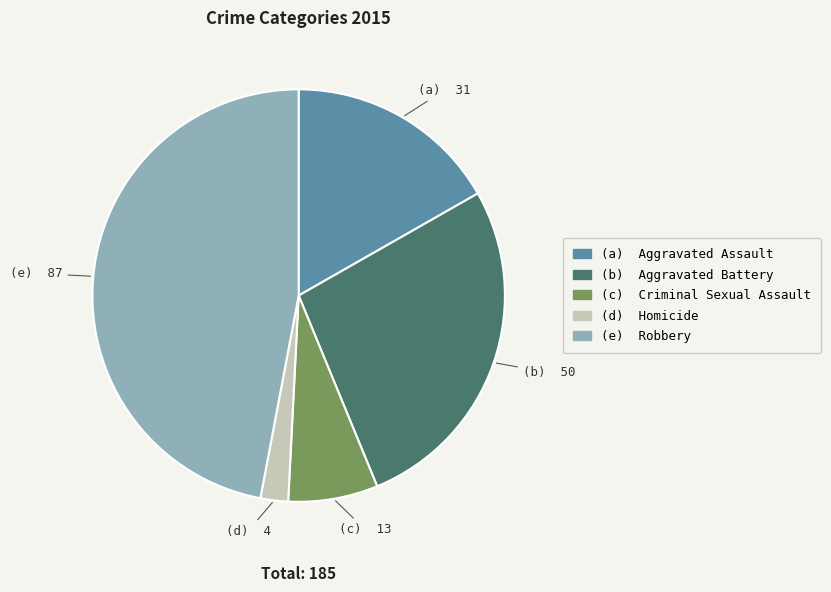

Does any single category account for the majority?

No